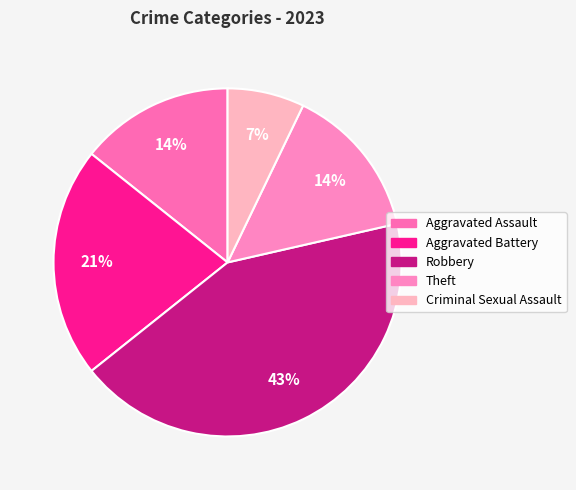

What is the largest slice in the pie chart?

Robbery